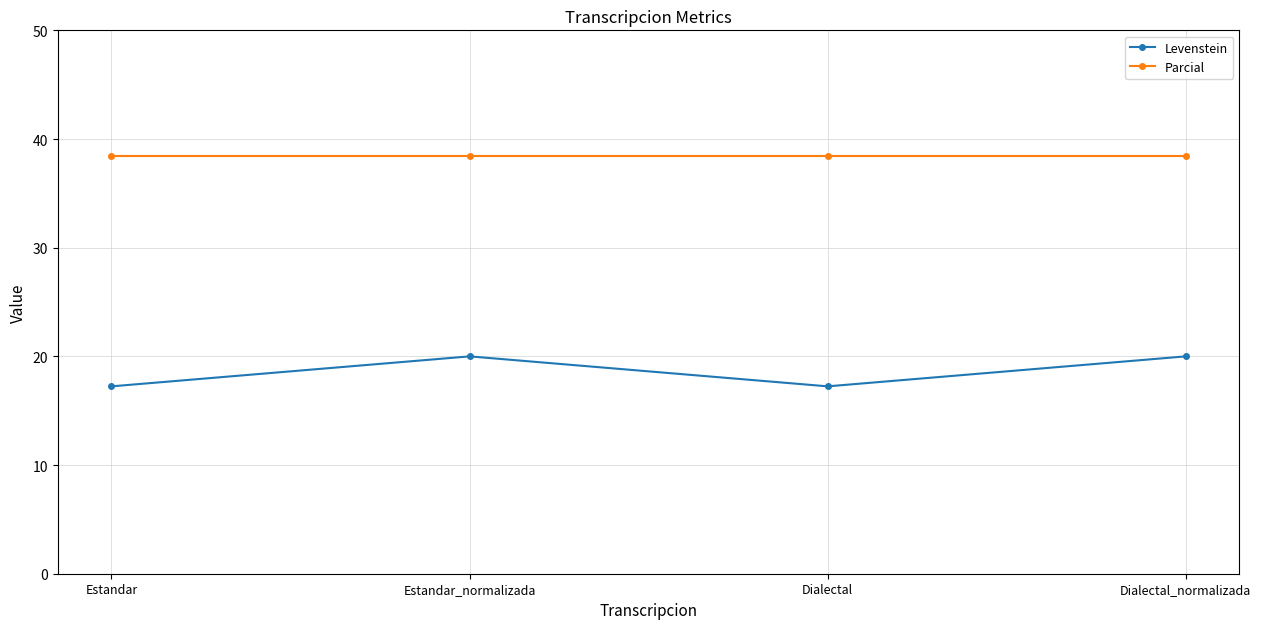

True or false: Parcial and Levenstein intersect in this chart.

False